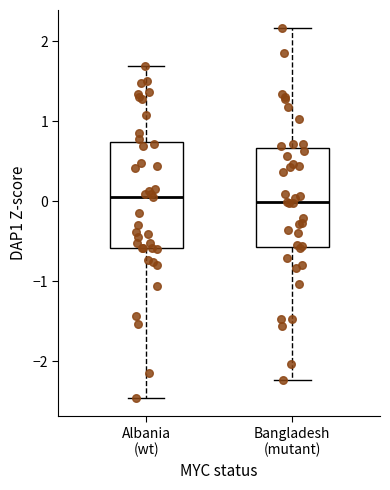

Where does the upper whisker of the box for Albania (wt) end on the y-axis? The values are not printed on the chart, so give them approximately, as read against the axis.

1.7